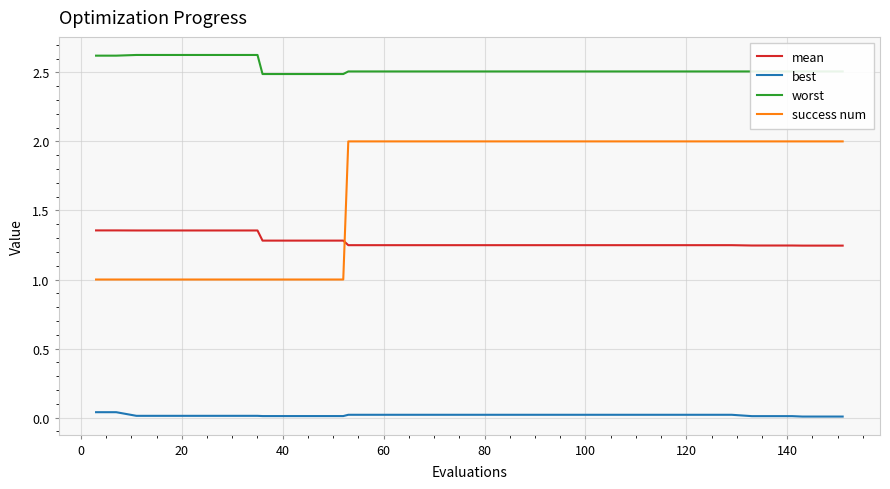

True or false: mean and worst intersect in this chart.

False